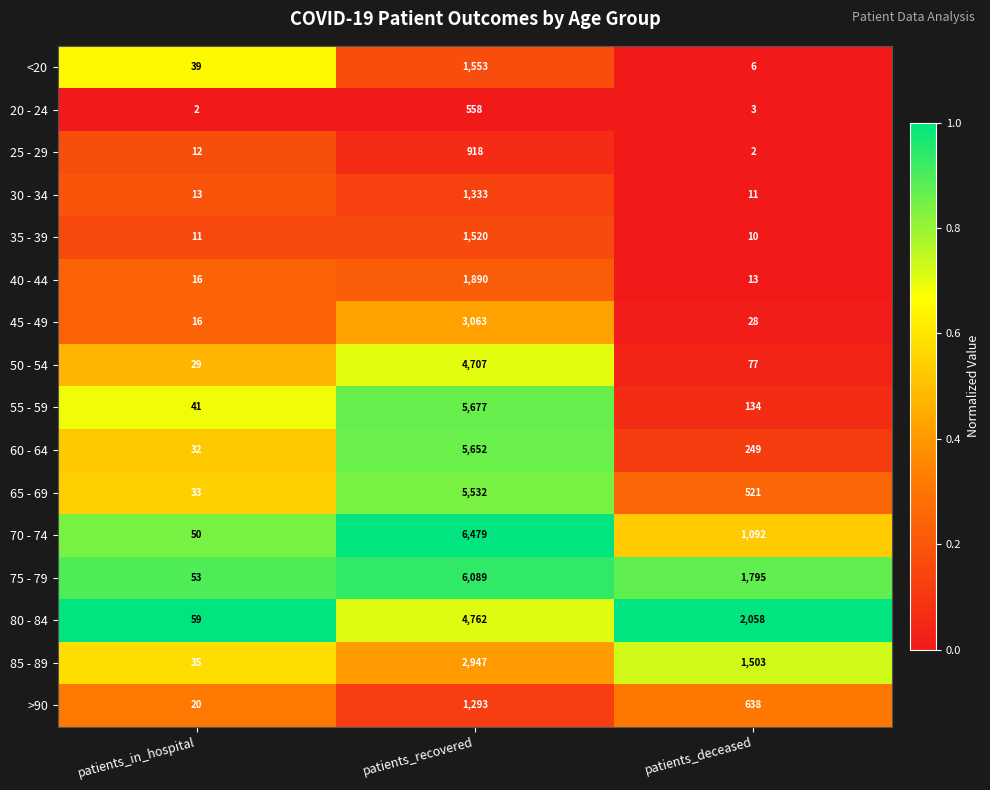

At which label does 45 - 49 first exceed 28?

patients_recovered